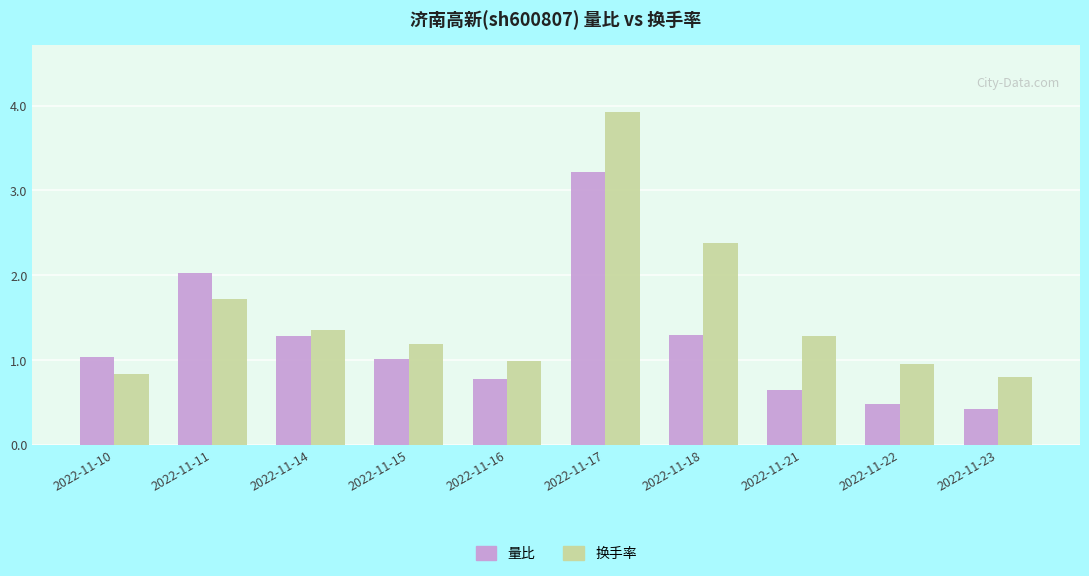

How many bars are there in each group?

2